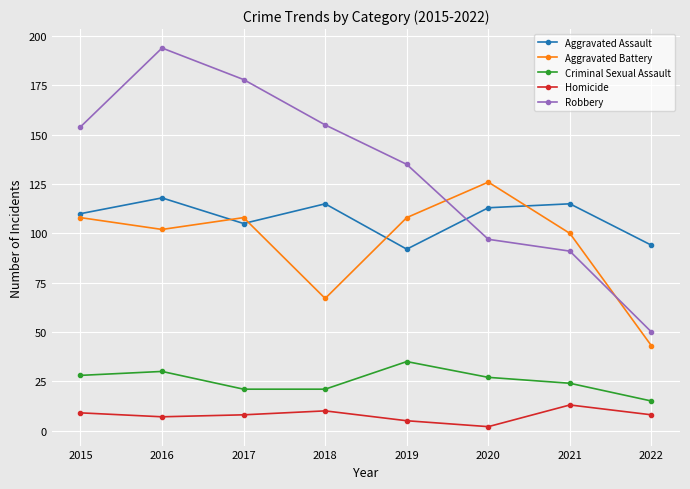

At which label does Criminal Sexual Assault first exceed 27?

2015